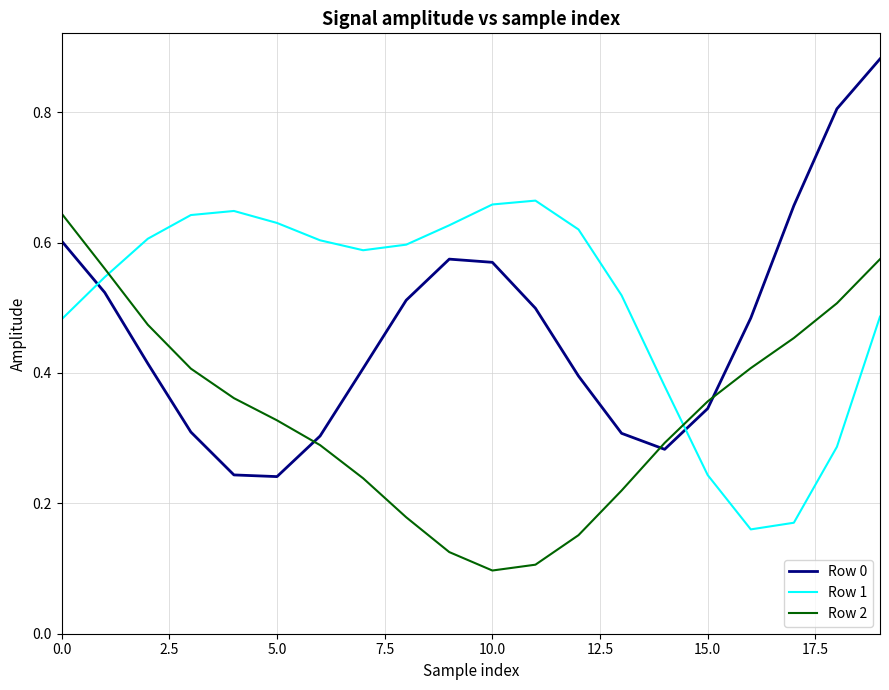

True or false: Row 2 and Row 0 intersect in this chart.

True